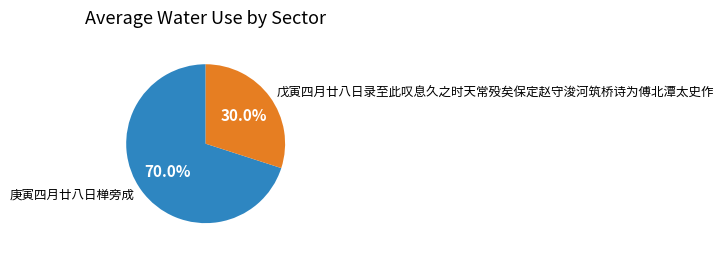

Is 戊寅四月廿八日录至此叹息久之时天常殁矣保定赵守浚河筑桥诗为傅北潭太史作 the majority of the pie?

No